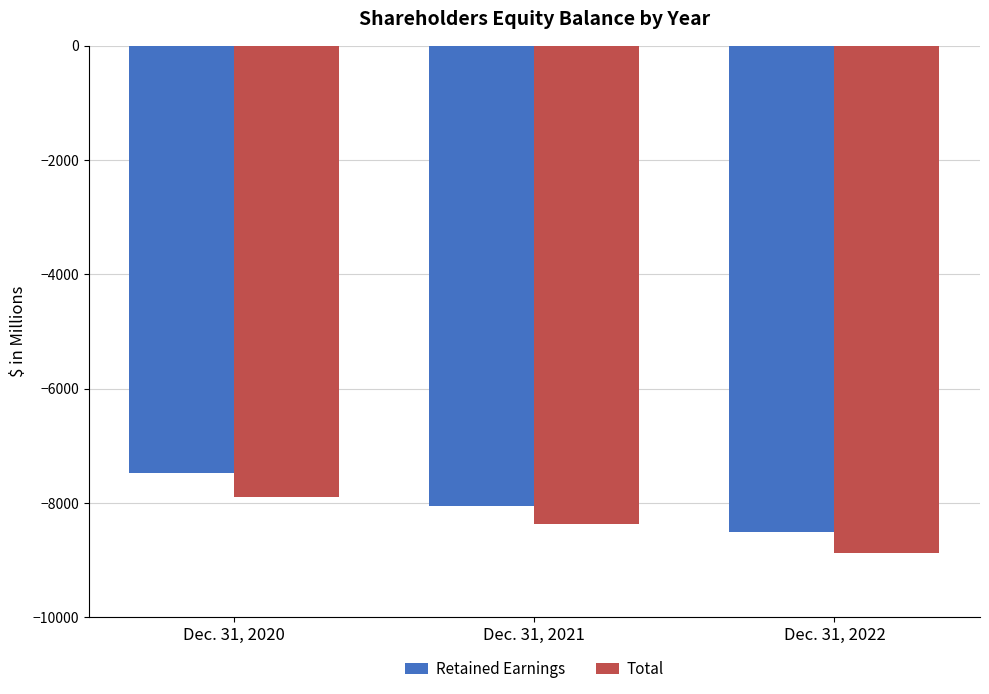

What is the difference between the second highest and minimum values in the Retained Earnings series?

459